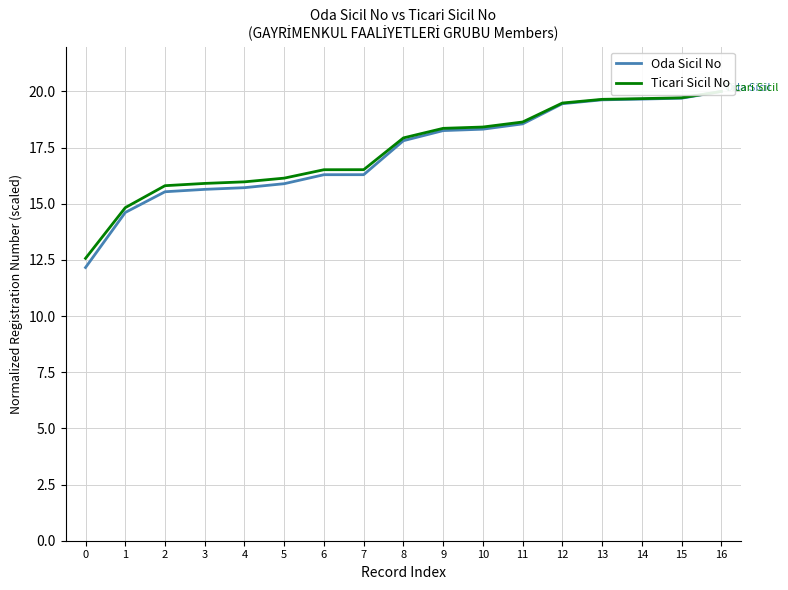

Rank the series at 12 from lowest to highest value.

Oda Sicil No, Ticari Sicil No